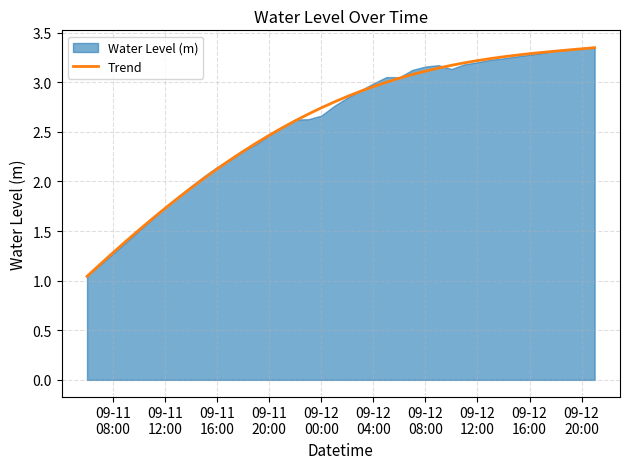

True or false: the data has more than 1 interior local peaks.

False